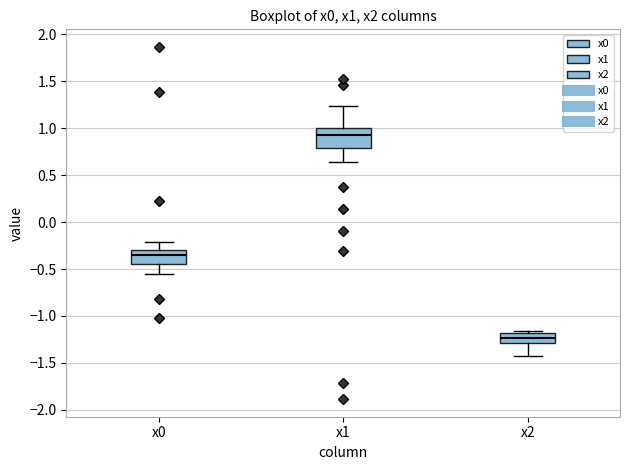

Comparing the boxes themselves (not the whiskers), which one is the tallest?

x1